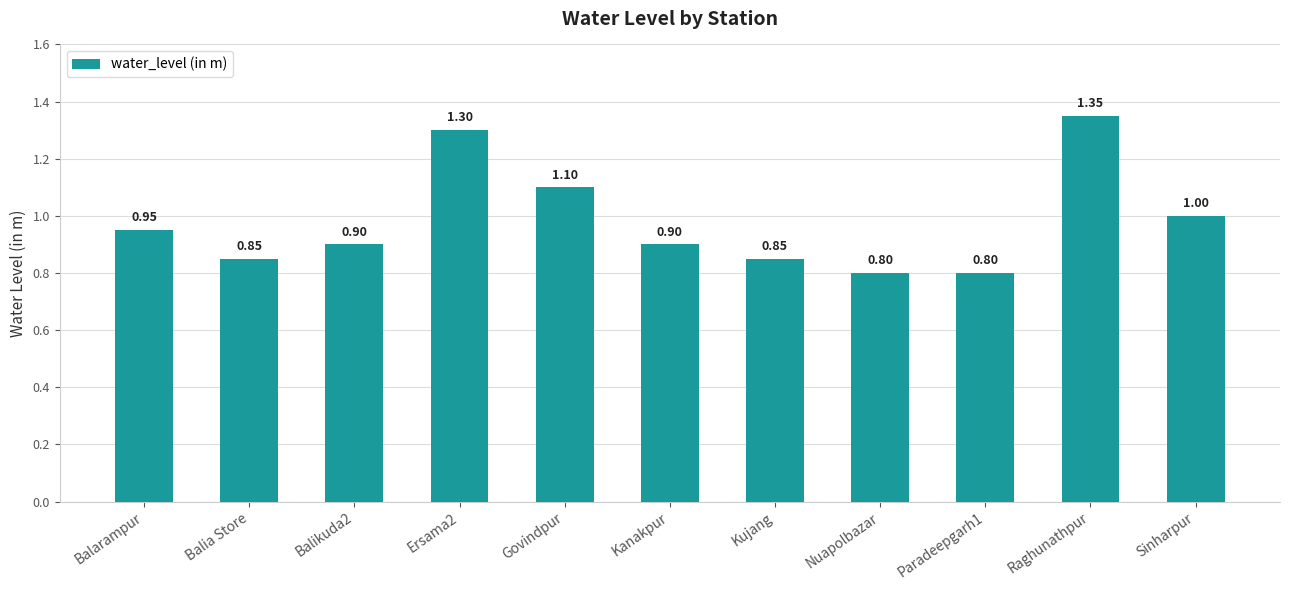

True or false: the data shows 1.3 at Balia Store.

False